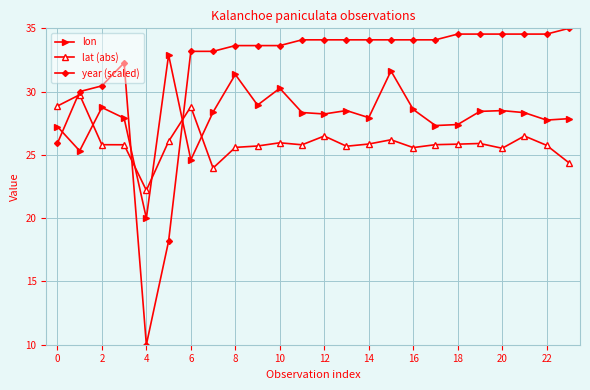

What is the value of the year (scaled) point at the 22nd from the left?

34.5